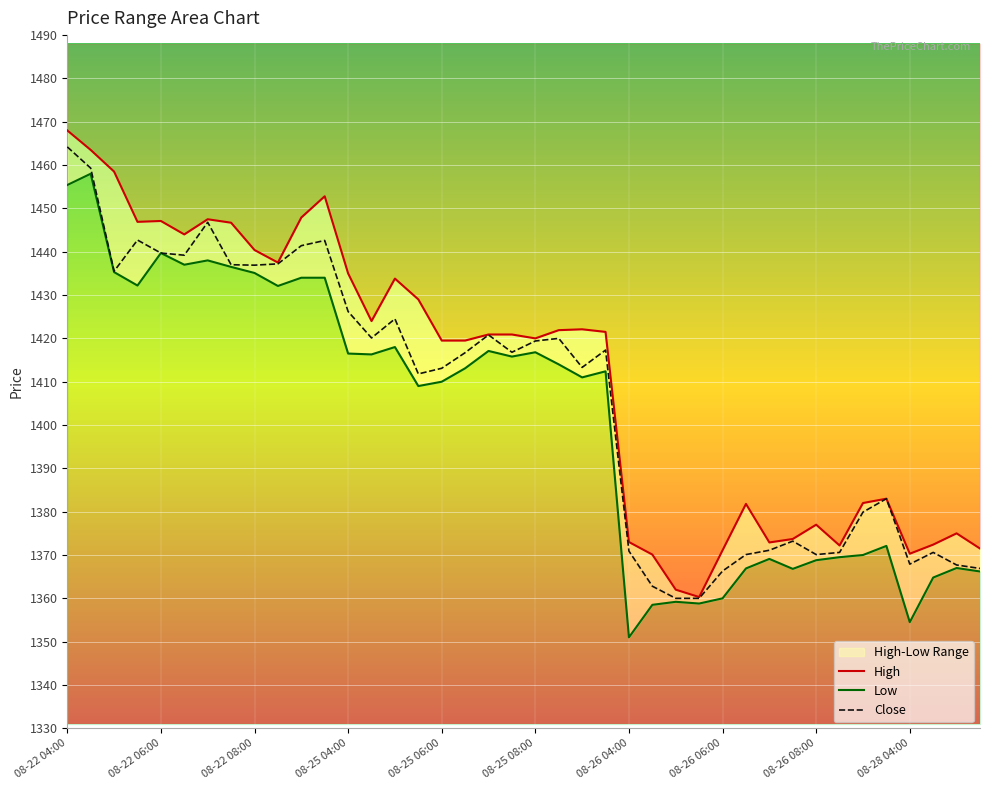

What is the lowest value of the Close series?

1360.0